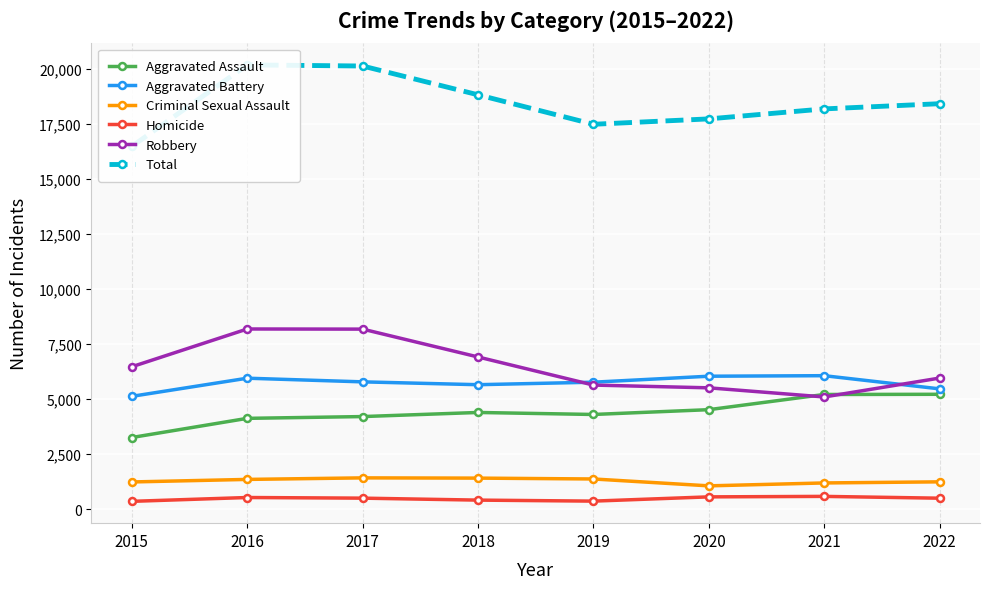

How many values in the Criminal Sexual Assault series are below 1360?

4